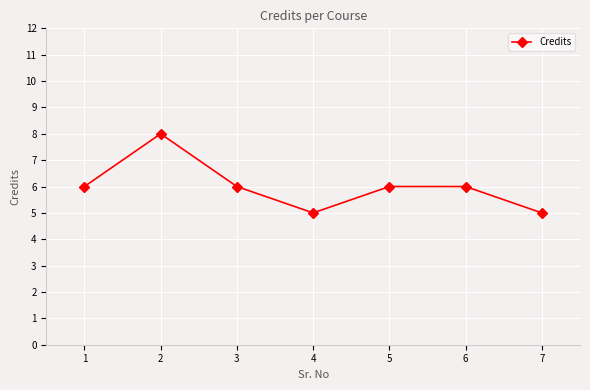

What is the approximate value at 3?

6